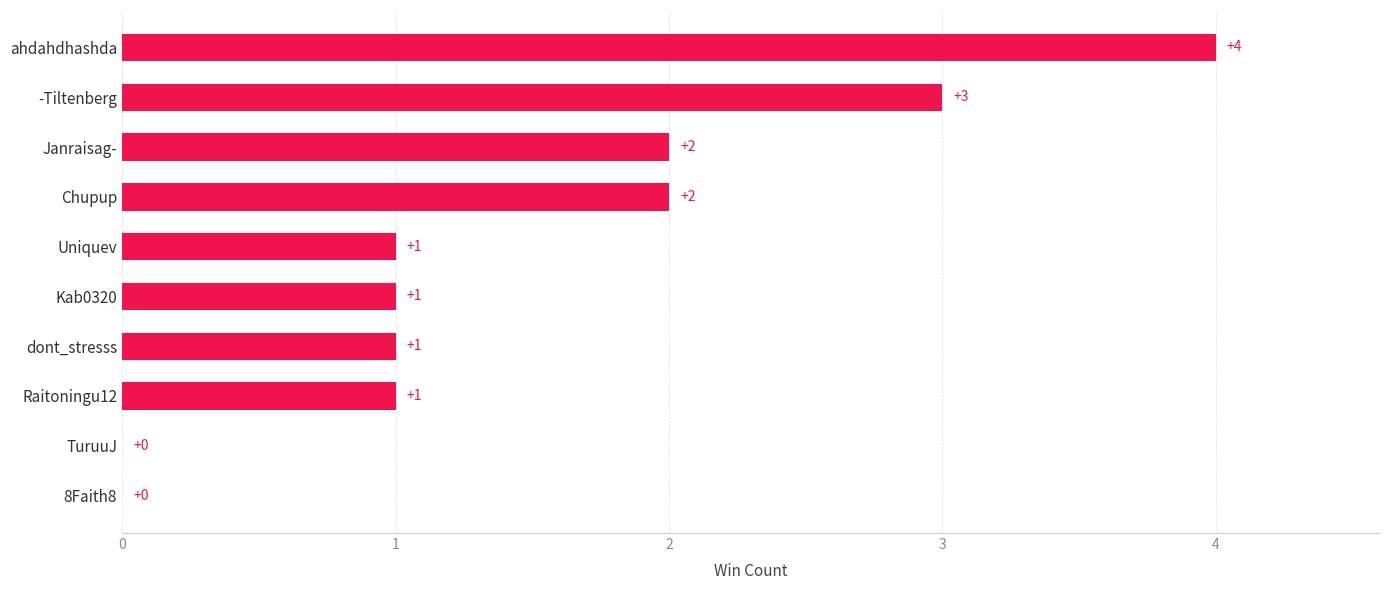

What is the change in value from Chupup to ahdahdhashda?

+2